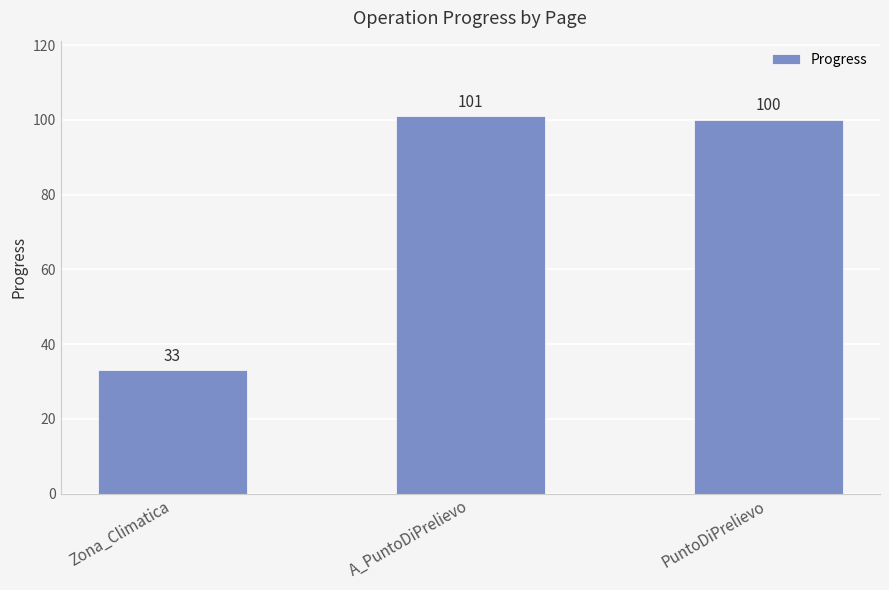

Reading right to left, list all the values displayed in this chart.

100	101	33